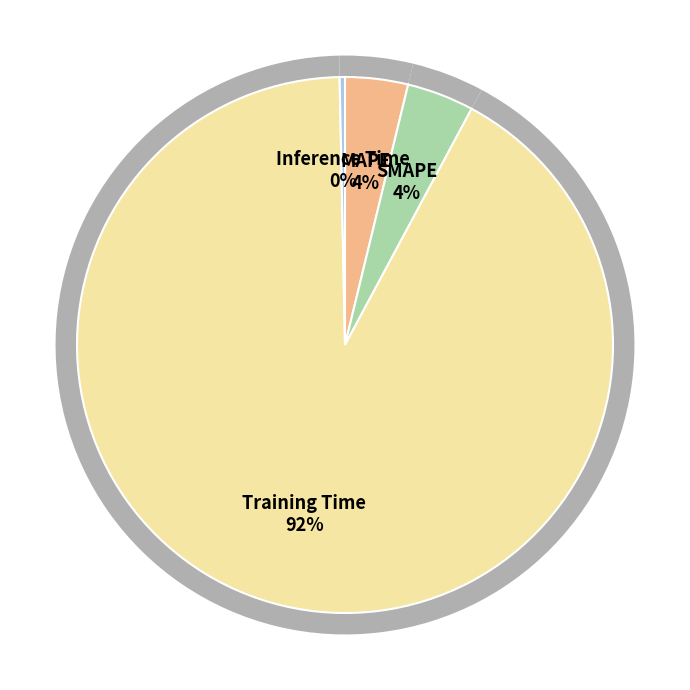

Which category has the smallest portion of the pie?

Inference Time